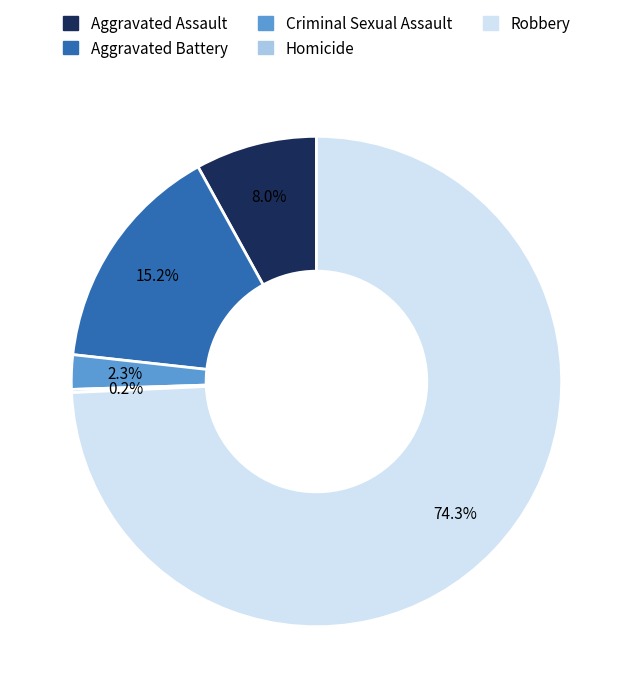

Which slice is the largest?

Robbery